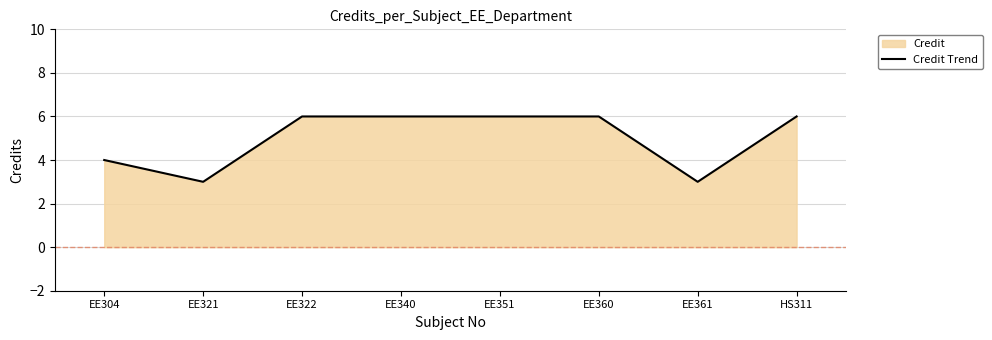

True or false: there are more than 2 points higher than both neighbors.

False